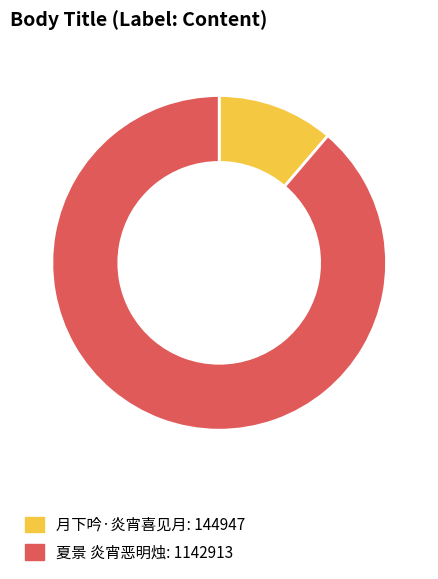

Between 夏景 炎宵恶明烛 and 月下吟·炎宵喜见月, which is larger?

夏景 炎宵恶明烛